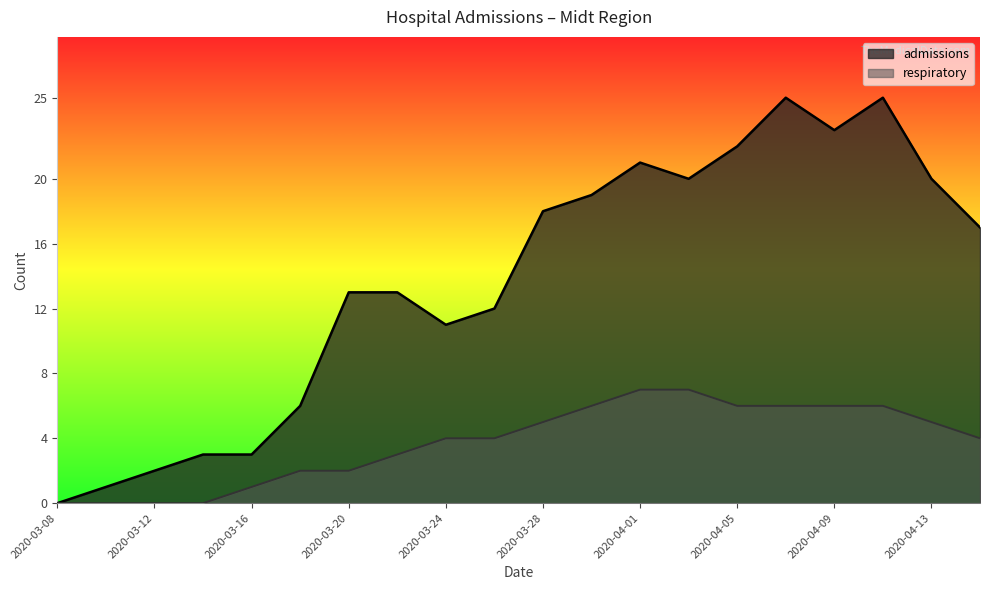

What is the difference between the maximum and minimum values in the admissions series?

25